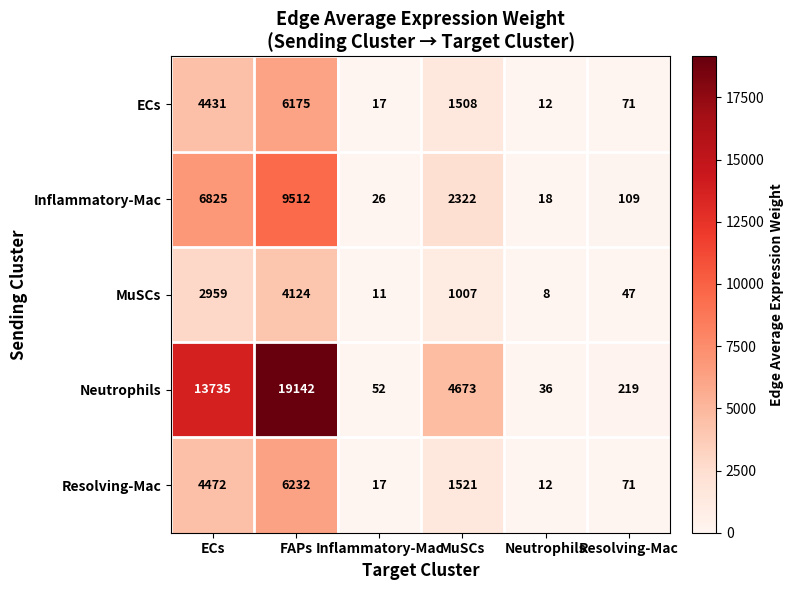

Read the Resolving-Mac value at ECs.

4472